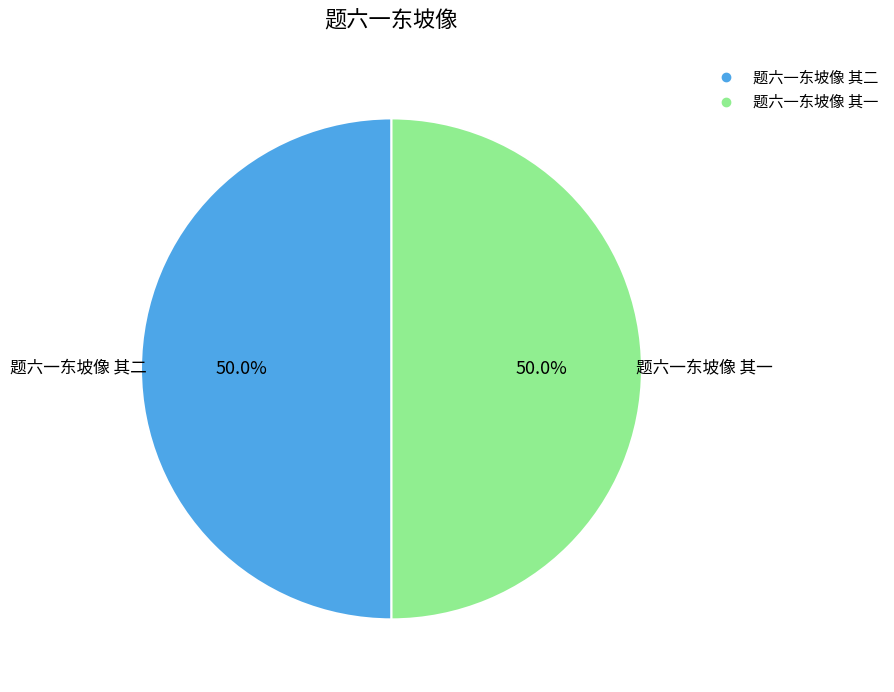

To the nearest percent, what is the combined percentage of 题六一东坡像 其二 and 题六一东坡像 其一?

100%